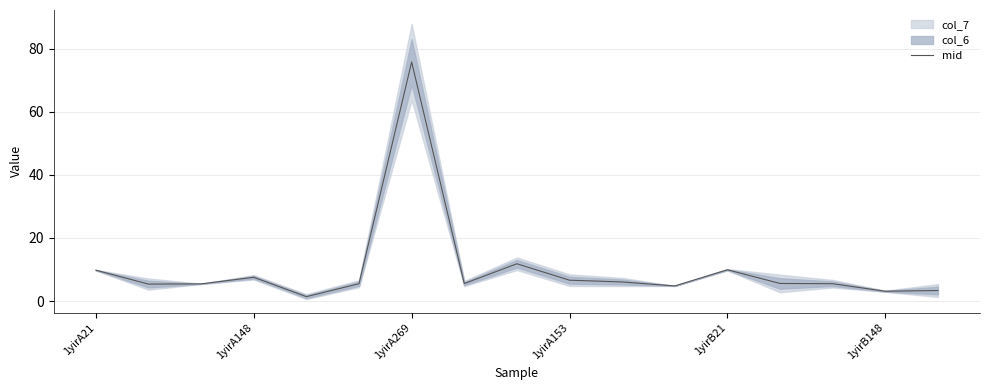

What is the minimum value shown in the chart?

1.4